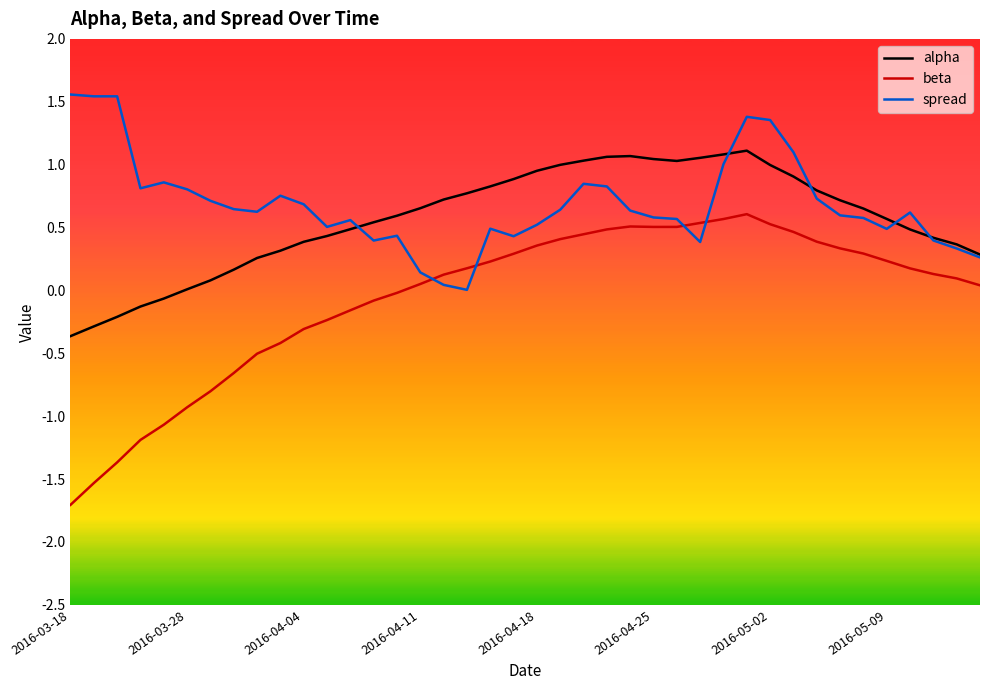

Rank the series by their average value, from highest to lowest.

spread, alpha, beta